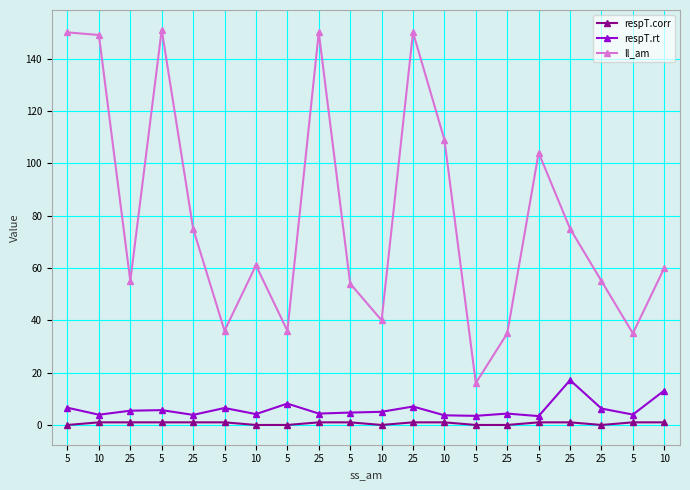

Count the number of categories in the chart.

20